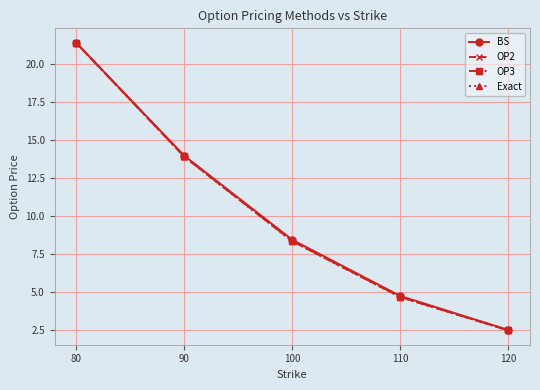

True or false: Exact has a value of 6.9 at 80.

False